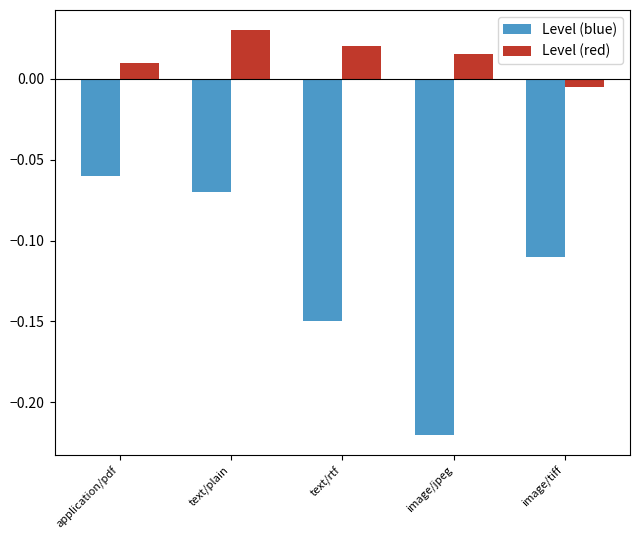

How many data points does each series have?

5